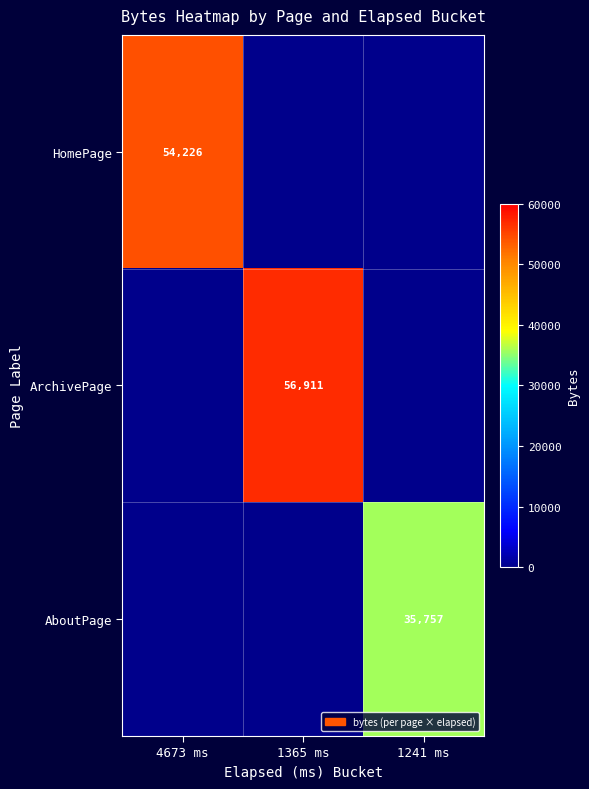

The ArchivePage series shows 94726 at 1365 ms. True or false?

False